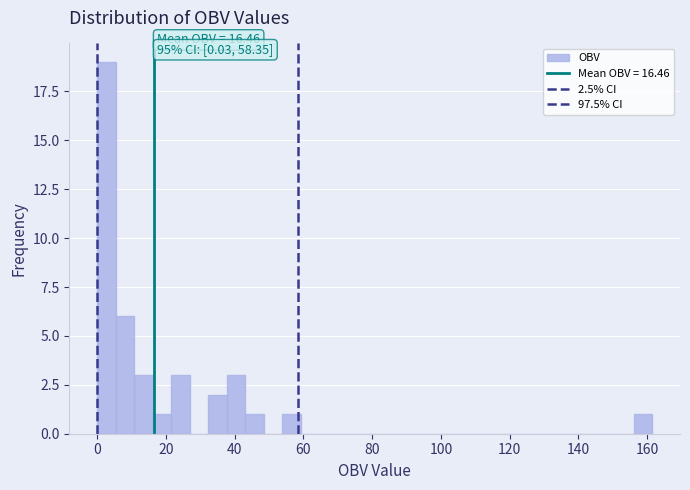

Around what value on the x-axis is the tallest bar? Give the approximate position of its centre, as read against the axis.

2